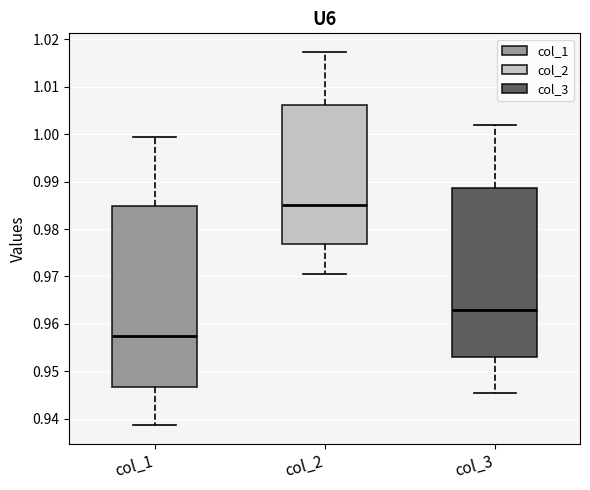

Which box has the highest median line?

col_2